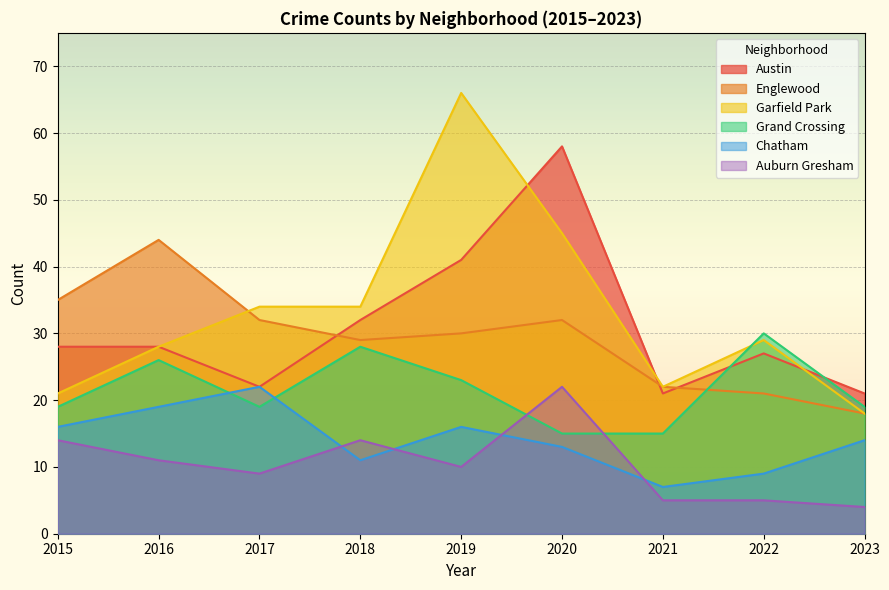

The Grand Crossing series shows 28 at 2018. True or false?

True